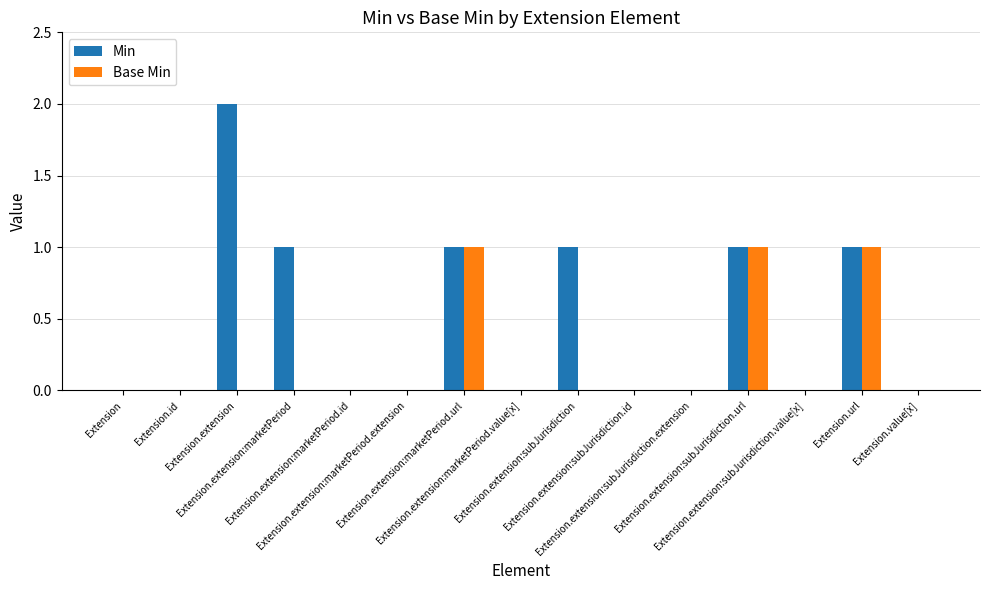

Which series has the largest total across all categories?

Min